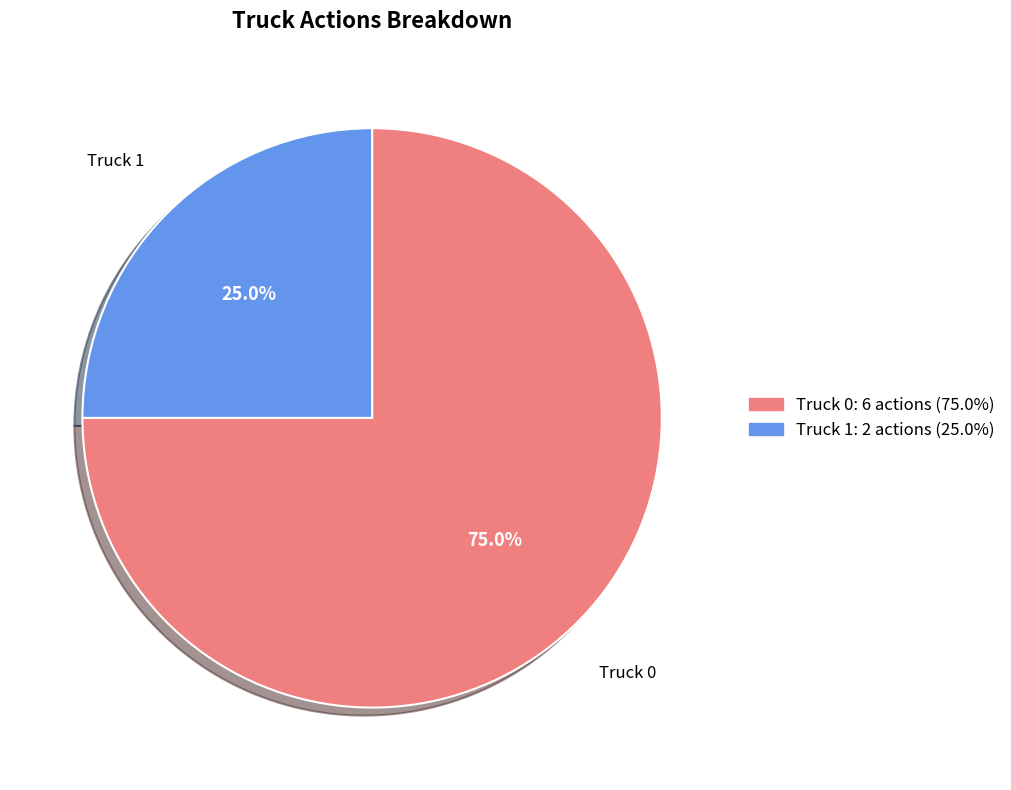

Is it true that Truck 0 is 75% of the pie?

True